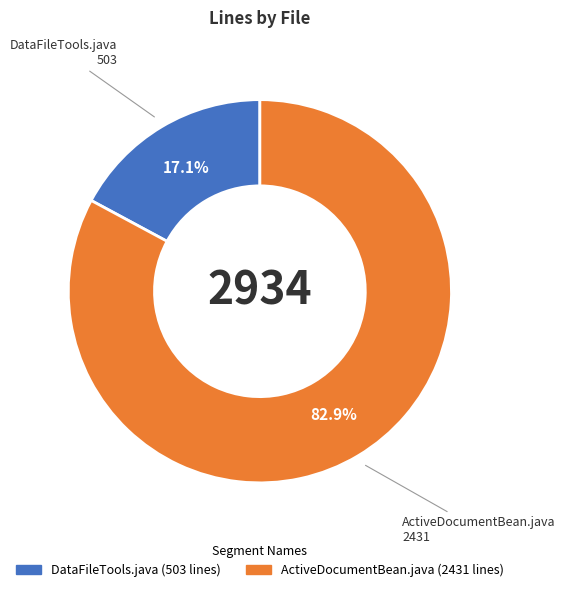

What is the total percentage of ActiveDocumentBean.java and DataFileTools.java?

100.0%